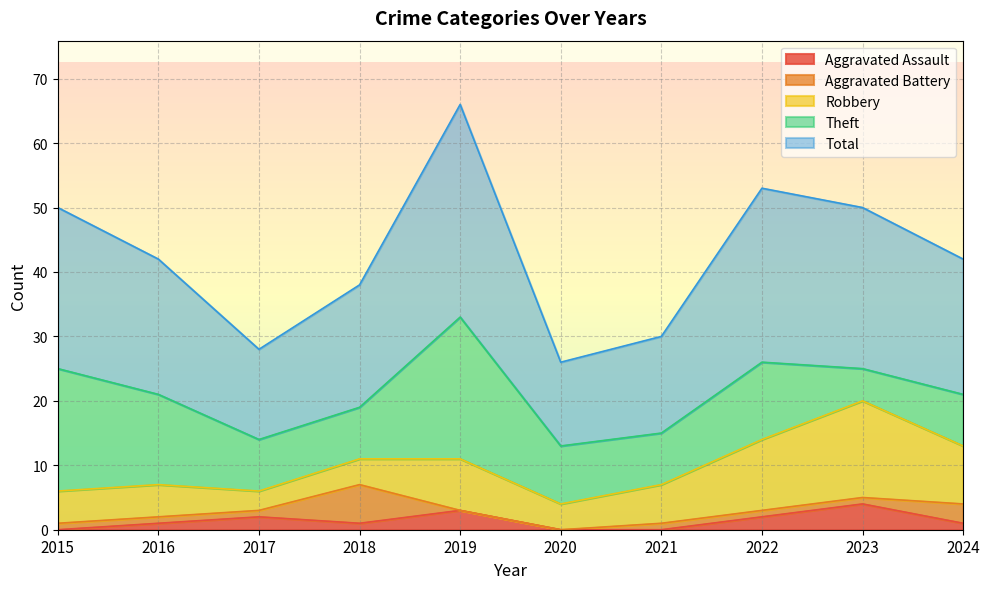

True or false: Aggravated Assault and Total intersect in this chart.

False